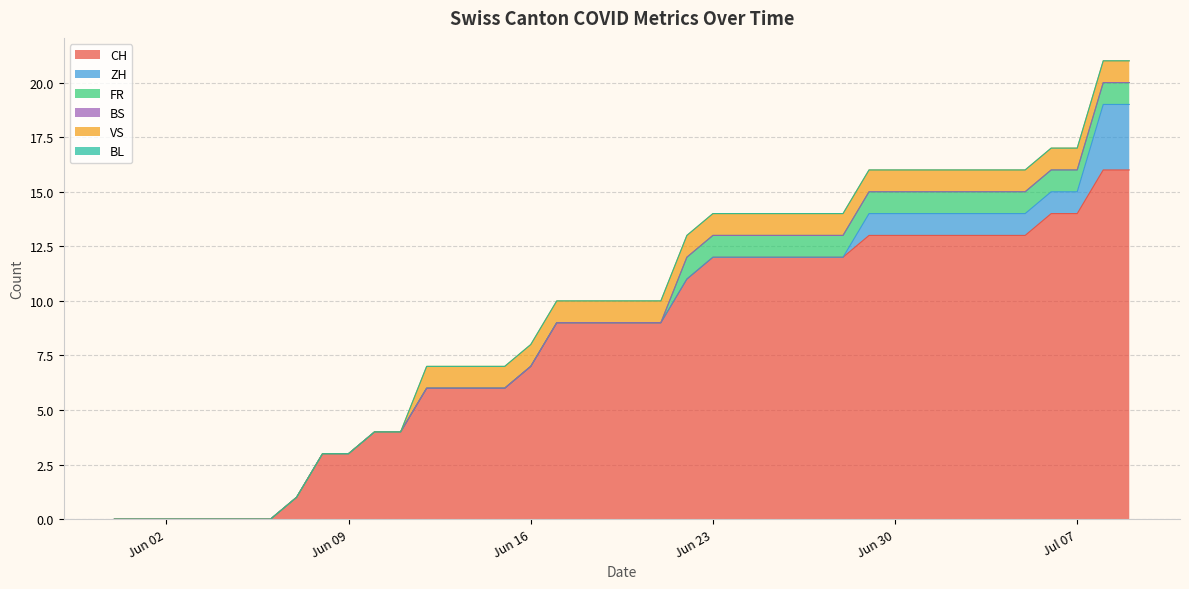

How many lines are shown in the chart?

6